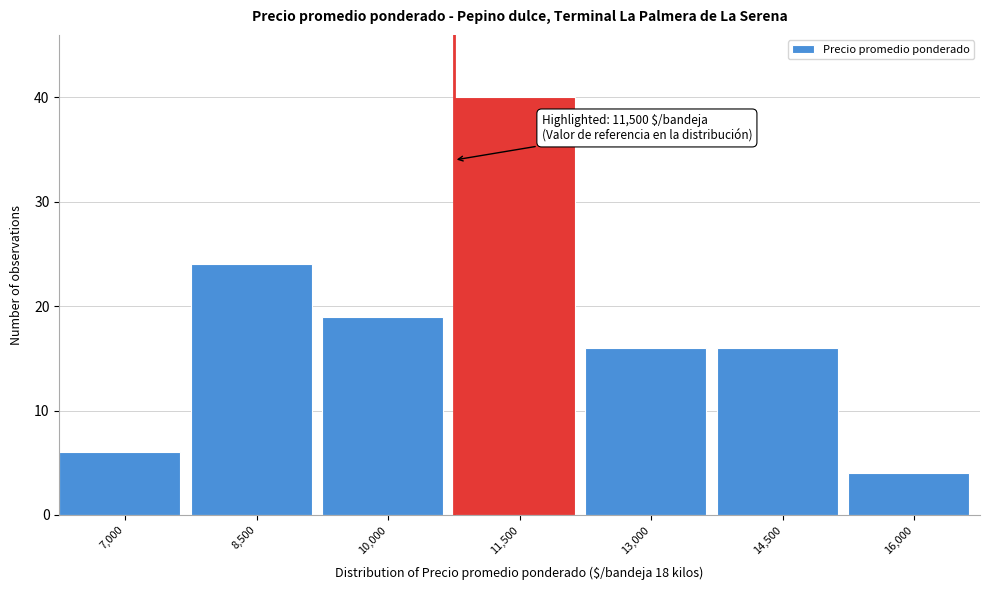

Reading right to left, transcribe all the data shown in this chart.

16,000=4	14,500=16	13,000=16	11,500=40	10,000=19	8,500=24	7,000=6